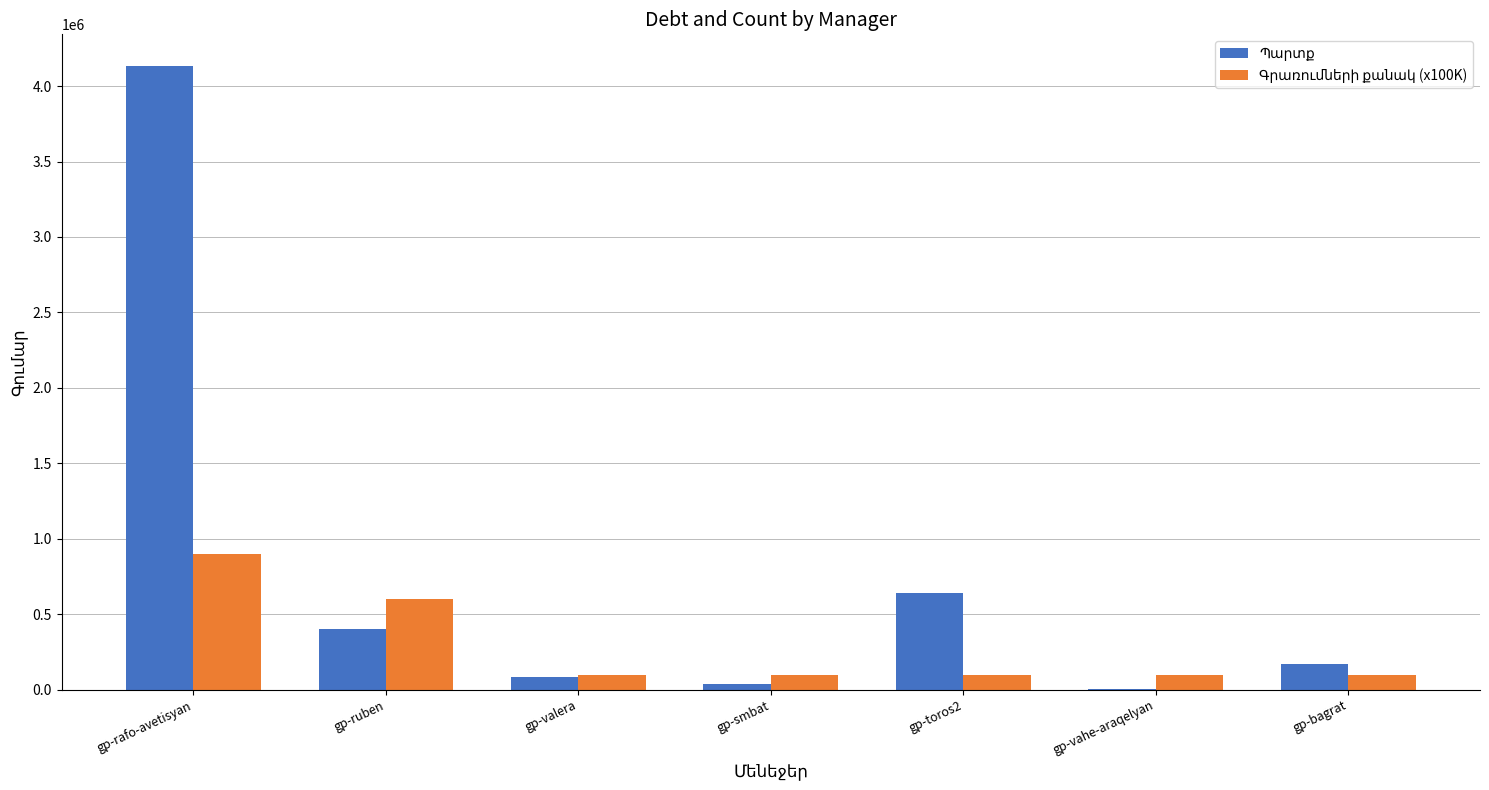

What is the total value across all series at gp-toros2?

742429.0